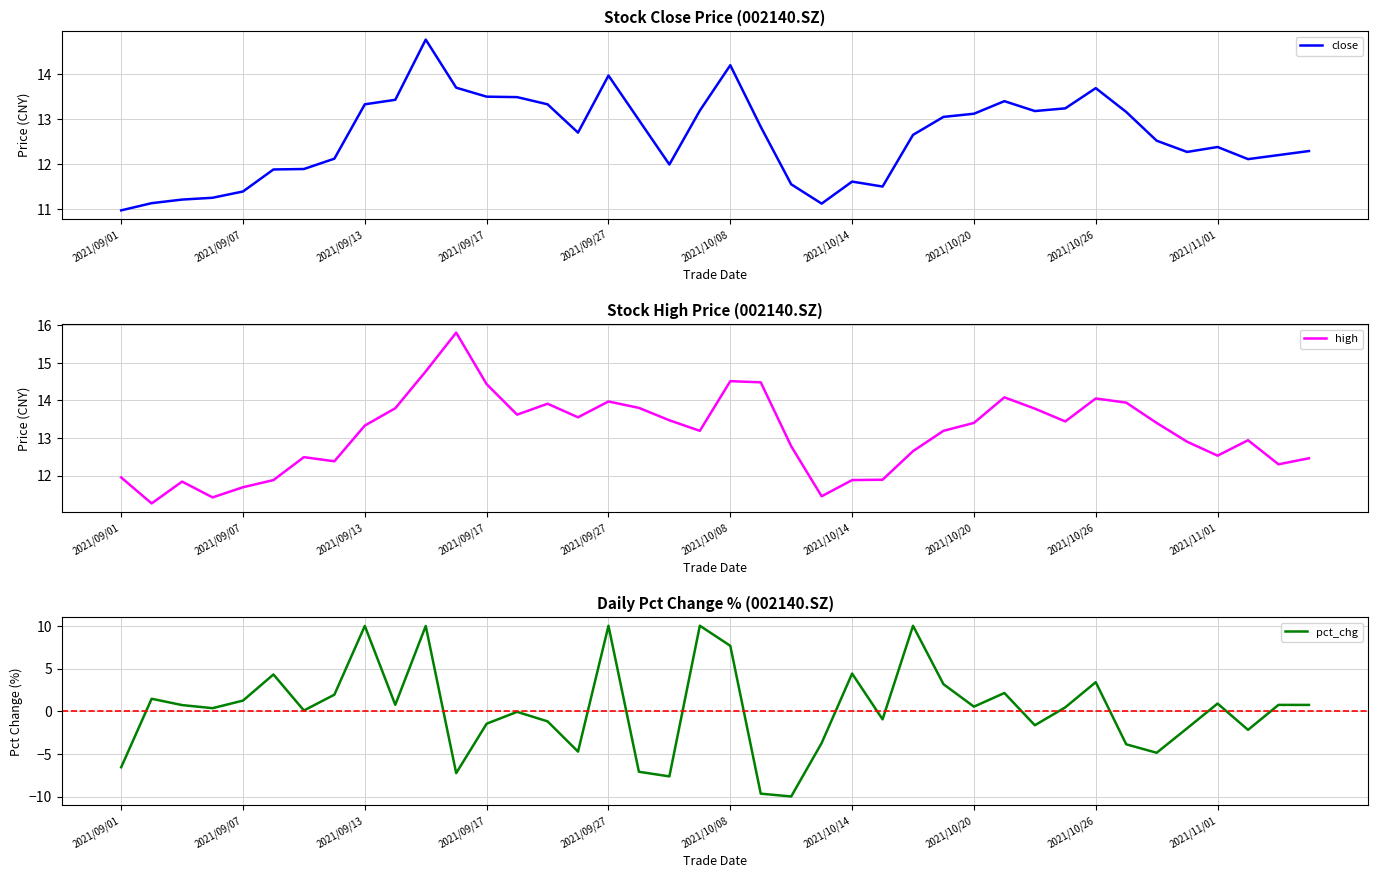

True or false: pct_chg has a value of 3.4 at 2021/10/26.

True